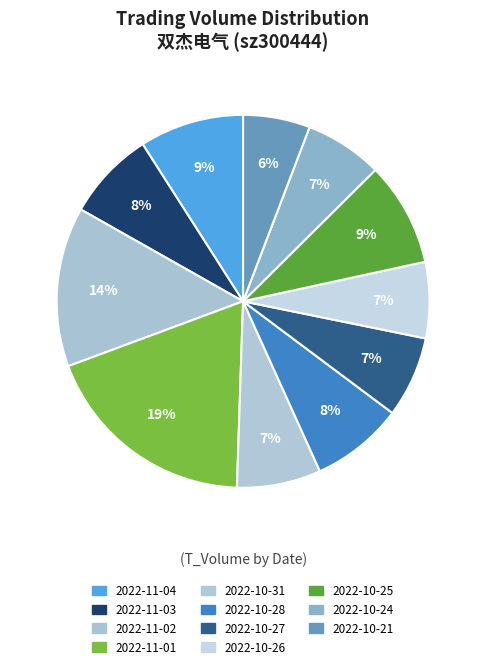

Count the number of slices in the pie.

11